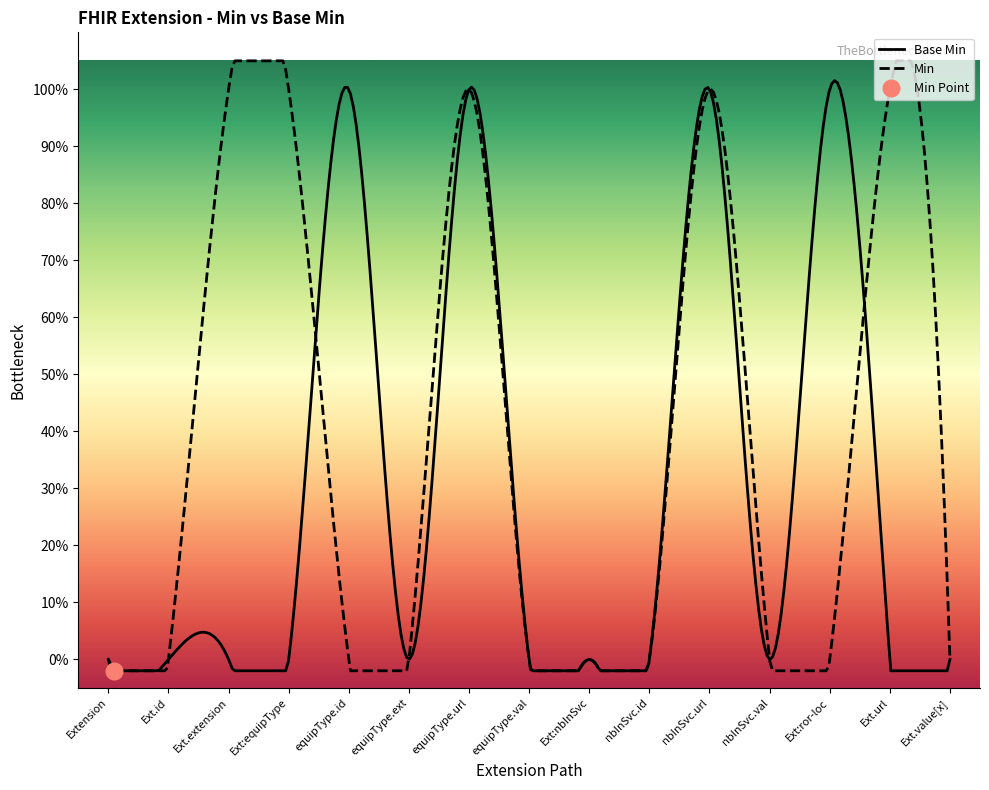

List the labels in order of value, largest first.

Extension.extension:equipmentType.id, Extension.extension:equipmentType.url, Extension.extension:nbInService.url, Extension.extension:ror-location, Extension, Extension.id, Extension.extension, Extension.extension:equipmentType, Extension.extension:equipmentType.extension, Extension.extension:equipmentType.value[x], Extension.extension:nbInService, Extension.extension:nbInService.id, Extension.extension:nbInService.value[x], Extension.url, Extension.value[x]